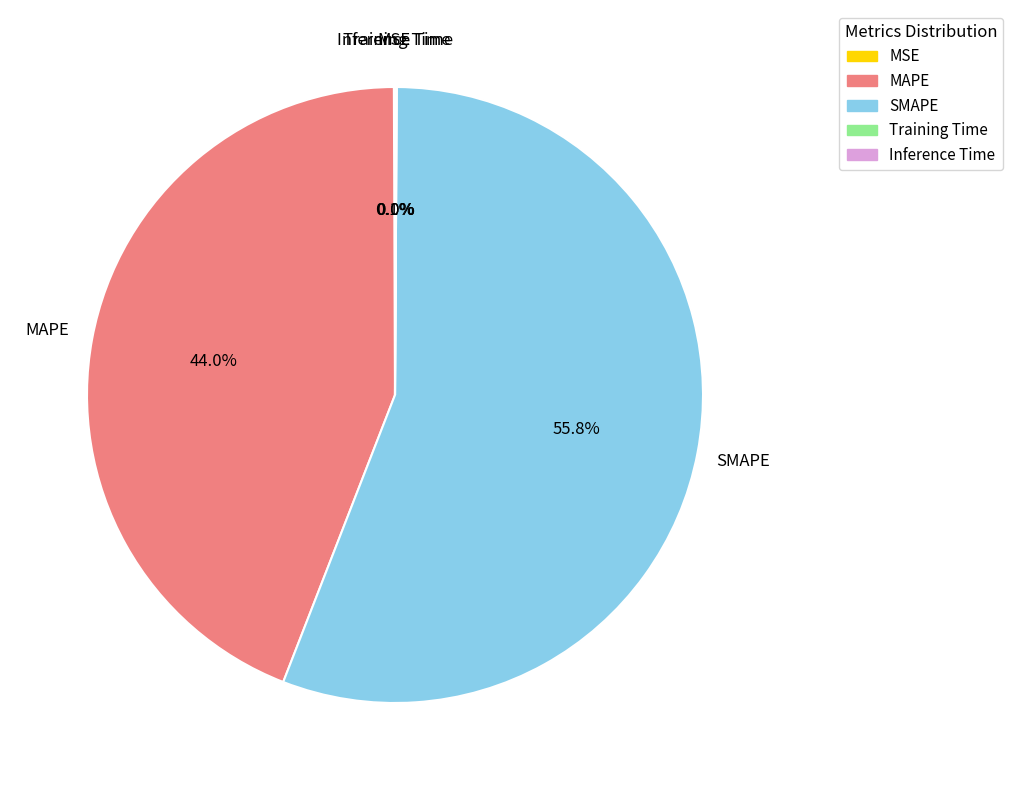

To the nearest percent, what percentage of the pie is SMAPE?

56%